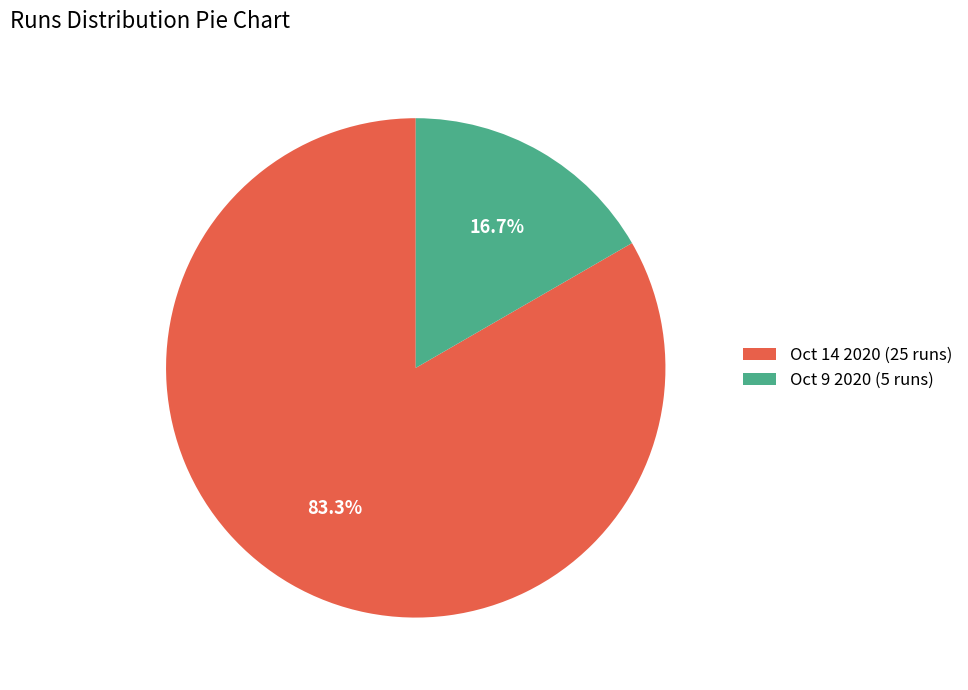

How many segments does this pie chart have?

2